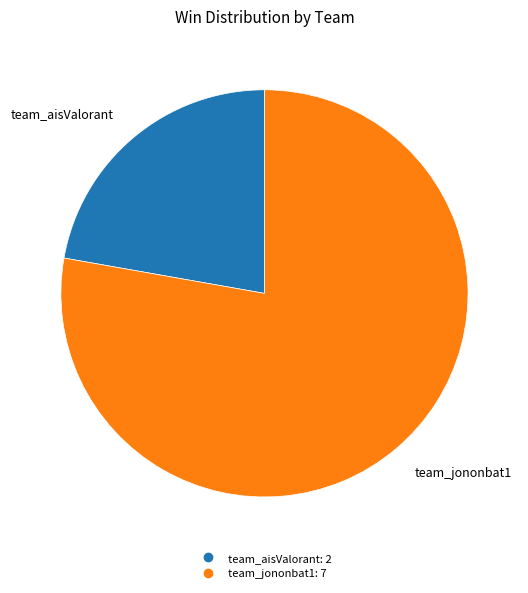

Rank the categories by value from lowest to highest.

team_aisValorant, team_jononbat1